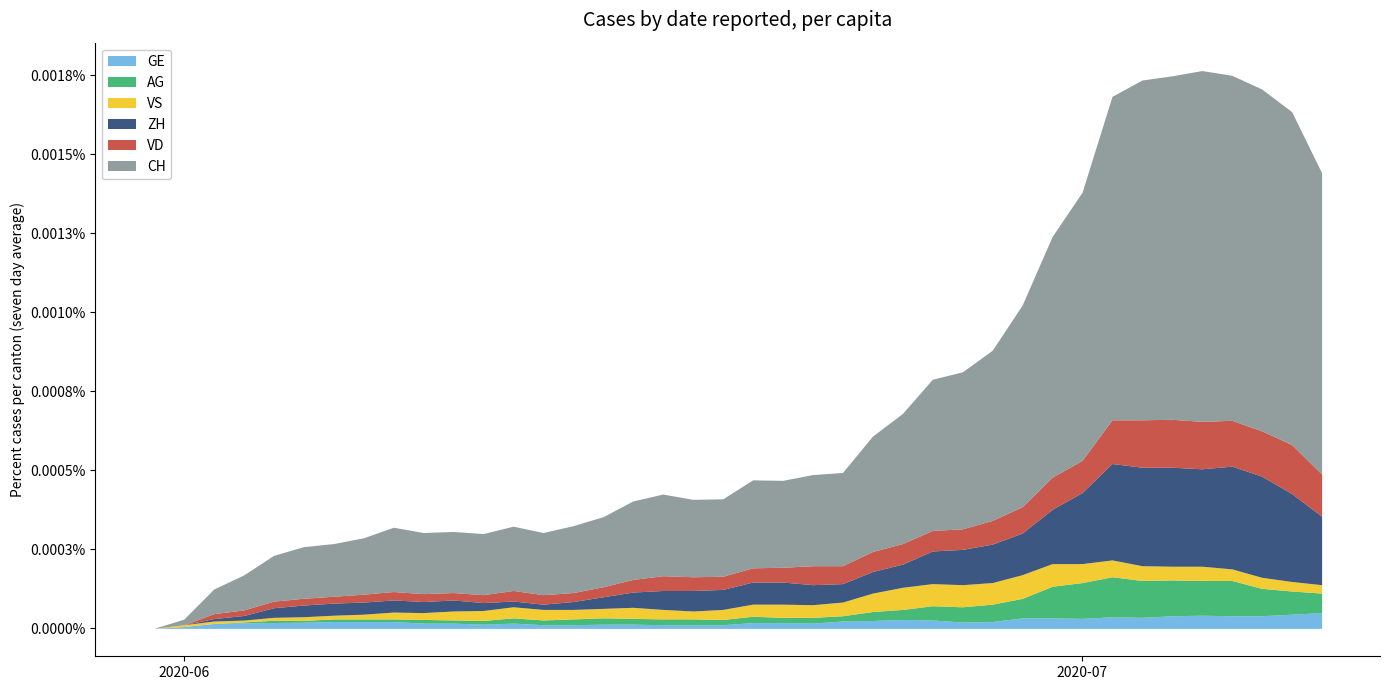

The AG series shows 11 at 17. True or false?

False